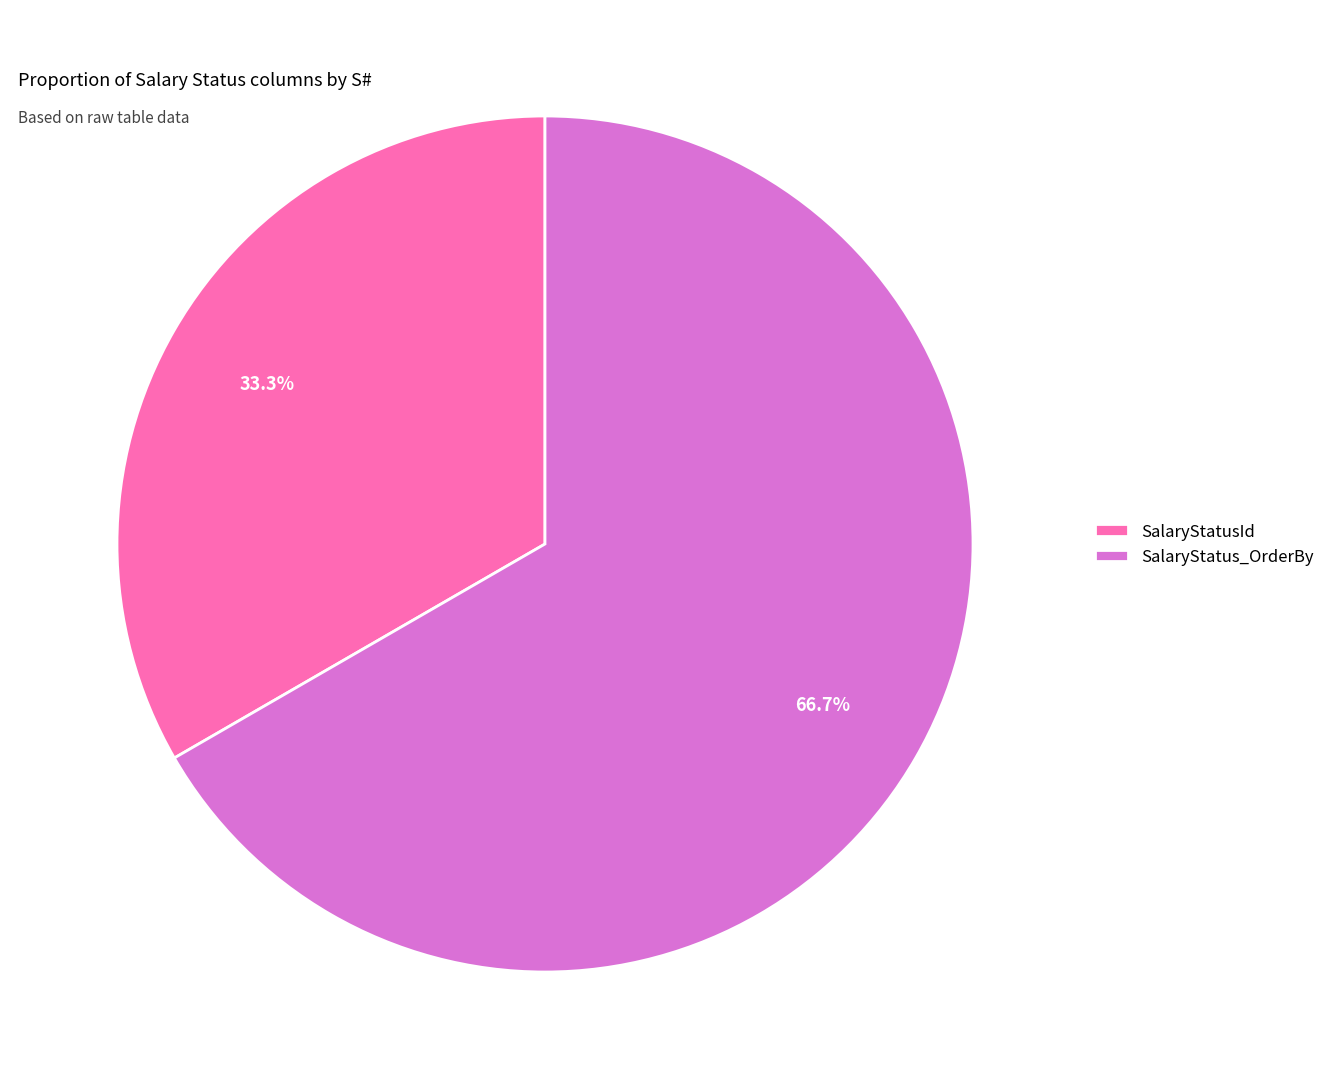

Rank the categories by value from highest to lowest.

SalaryStatus_OrderBy, SalaryStatusId